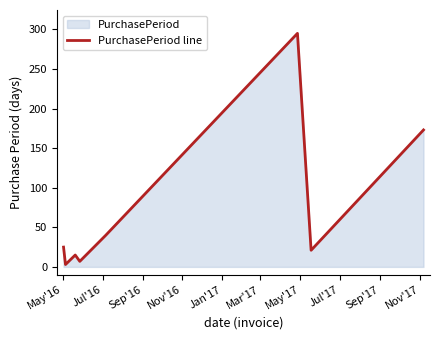

How many interior local valleys (lower than both neighbors) does the data have?

3